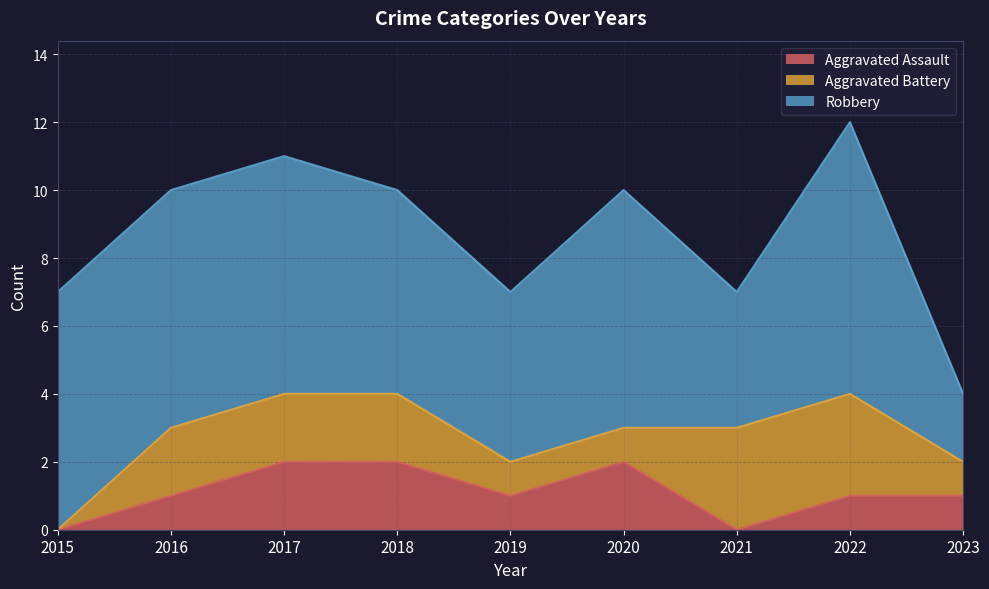

What is the highest value of the Aggravated Battery series?

3